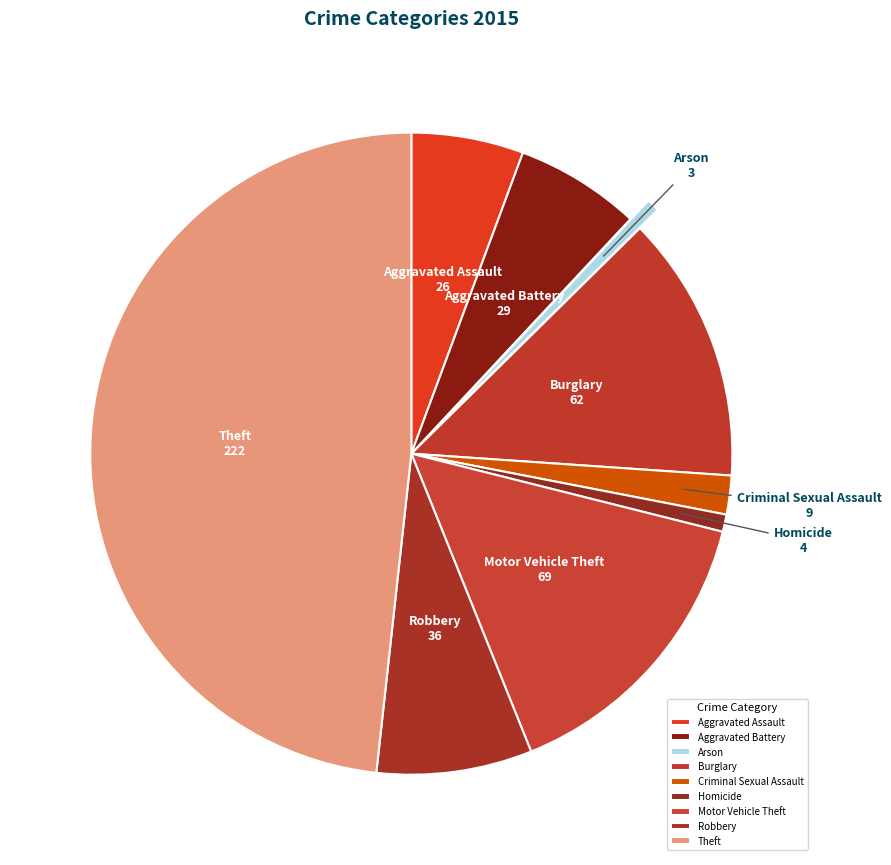

Which slice is the largest?

Theft